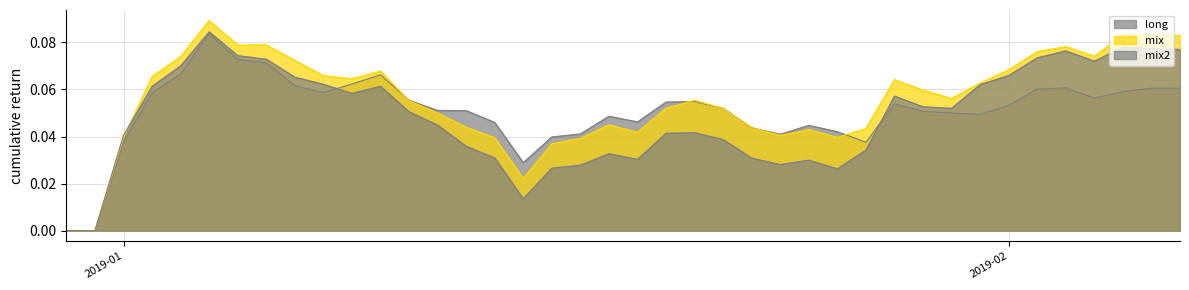

Reading left to right, transcribe all the data shown in this chart.

long: 0.0	0.0	0.0	0.1	0.1	0.1	0.1	0.1	0.1	0.1	0.1	0.1	0.1	0.1	0.1	0.0	0.0	0.0	0.0	0.0	0.0	0.1	0.1	0.1	0.0	0.0	0.0	0.0	0.0	0.1	0.1	0.1	0.0	0.1	0.1	0.1	0.1	0.1	0.1	0.1
mix: 0.0	0.0	0.0	0.1	0.1	0.1	0.1	0.1	0.1	0.1	0.1	0.1	0.1	0.0	0.0	0.0	0.0	0.0	0.0	0.0	0.0	0.1	0.1	0.1	0.0	0.0	0.0	0.0	0.0	0.1	0.1	0.1	0.1	0.1	0.1	0.1	0.1	0.1	0.1	0.1
mix2: 0.0	0.0	0.0	0.1	0.1	0.1	0.1	0.1	0.1	0.1	0.1	0.1	0.1	0.0	0.0	0.0	0.0	0.0	0.0	0.0	0.0	0.0	0.0	0.0	0.0	0.0	0.0	0.0	0.0	0.1	0.1	0.1	0.1	0.1	0.1	0.1	0.1	0.1	0.1	0.1